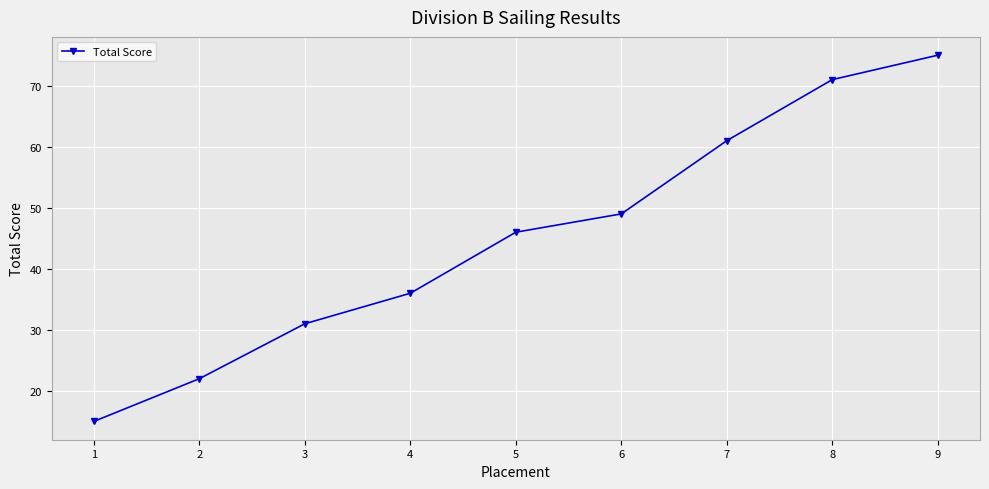

What is the value of the 5th point from the left?

46